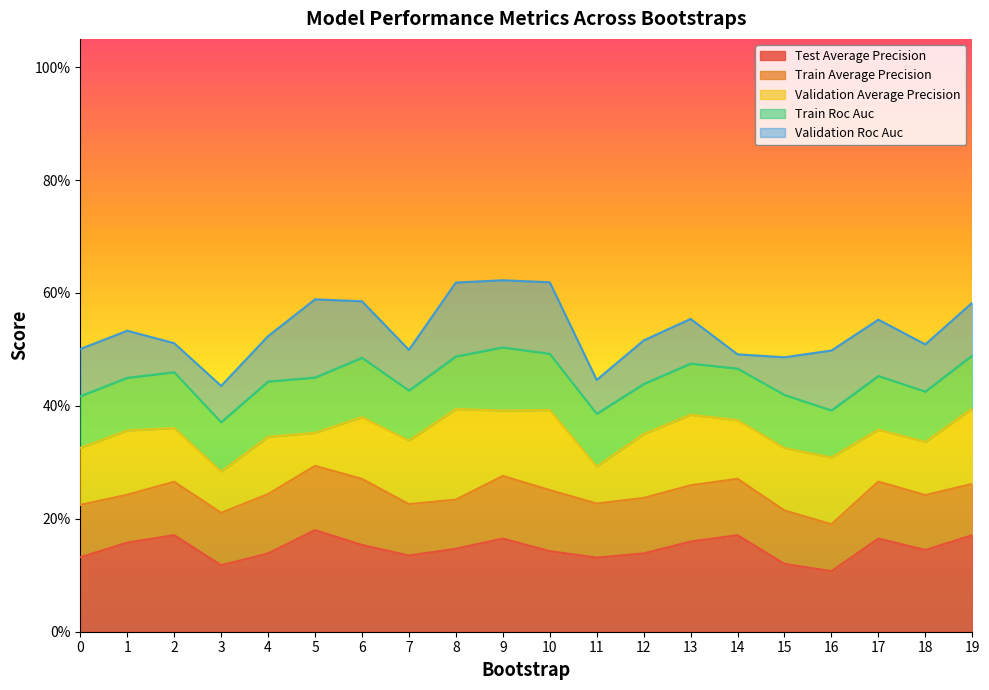

How many lines are shown in the chart?

5